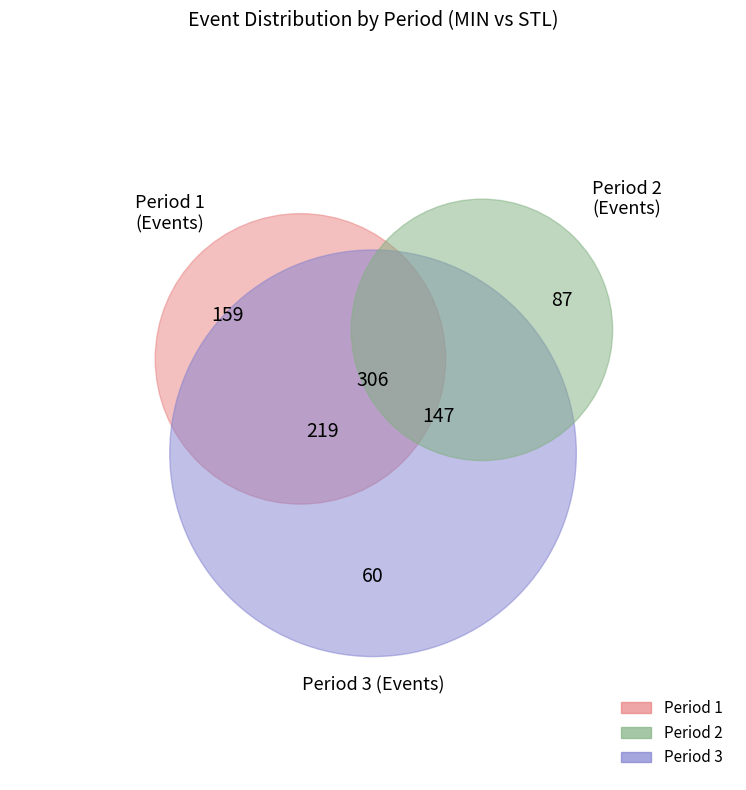

To the nearest percent, what is the average slice percentage?

33%